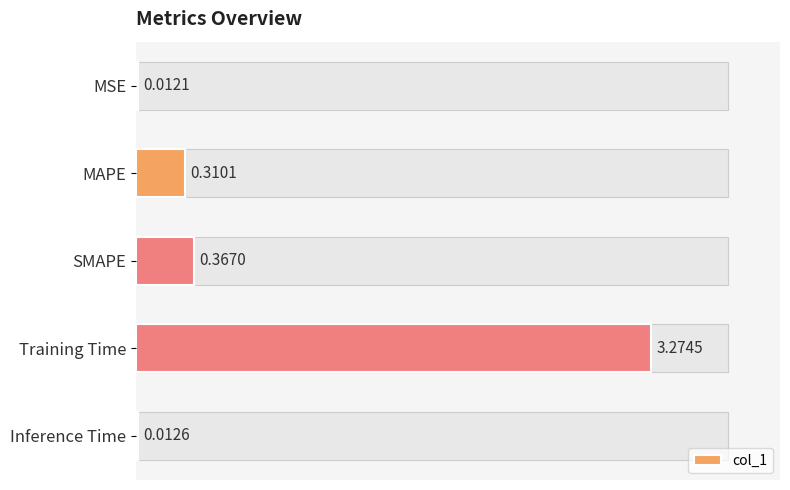

What value does the data have at MAPE?

0.3